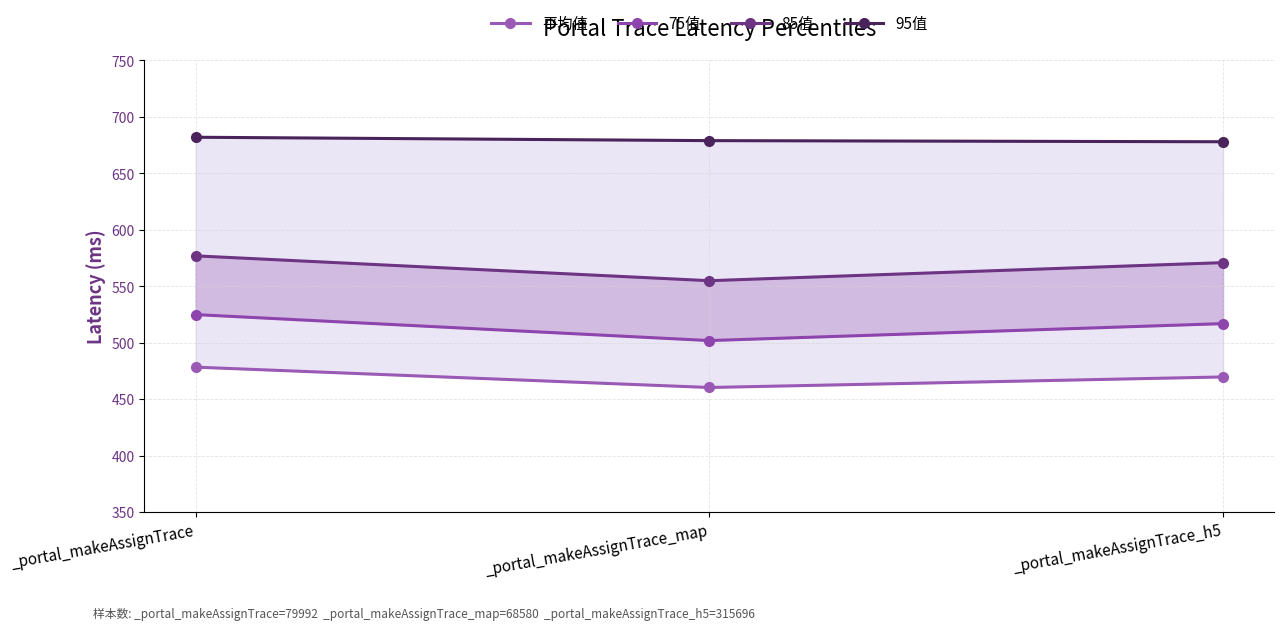

What is the total value across all series at _portal_makeAssignTrace_map?

2196.5